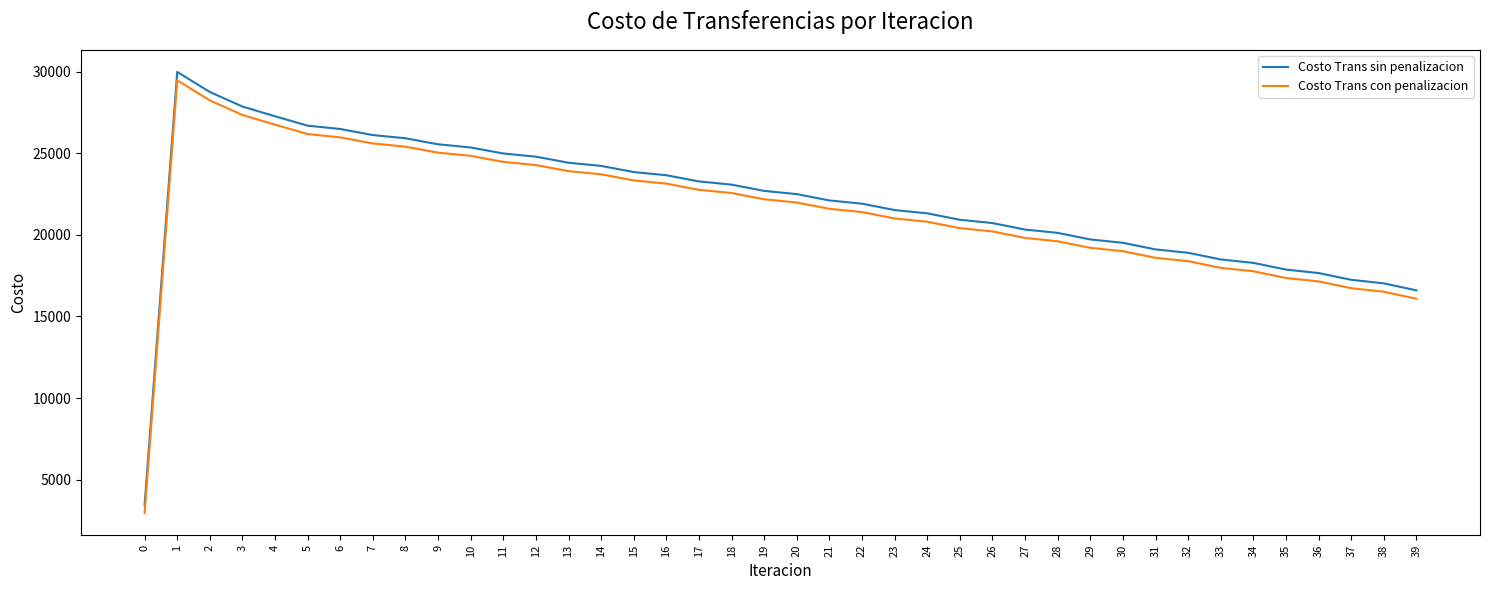

What is the spread (max minus min) of values at 34?

514.2